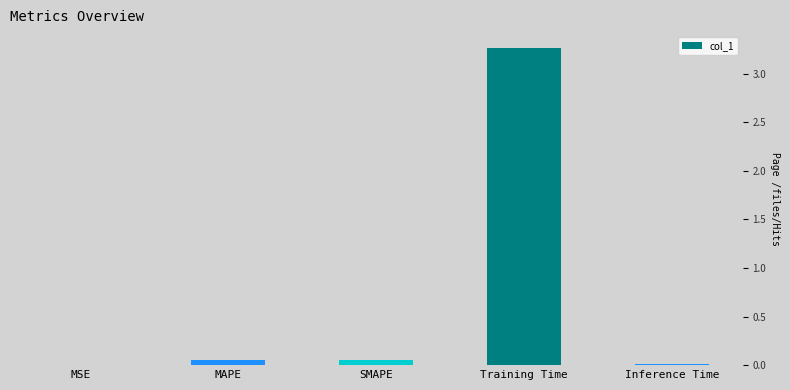

The chart shows a value of 0.0 at MSE. True or false?

True